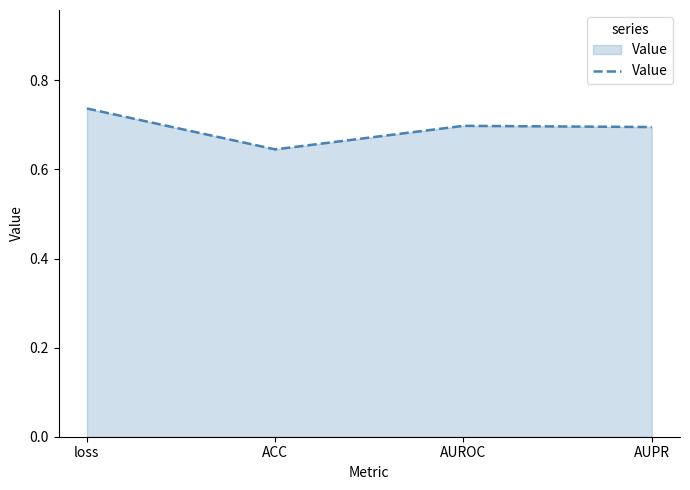

What is the change in value from loss to ACC?

-0.1